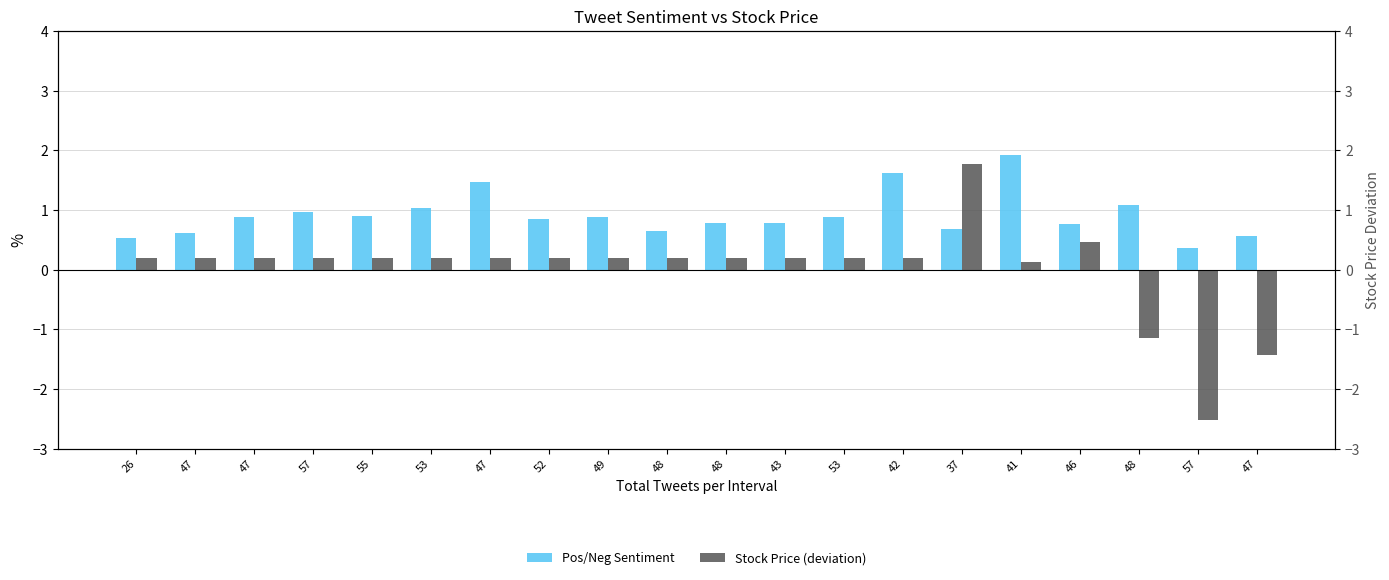

Where does the Stock Price (deviation) series first go above 0?

26